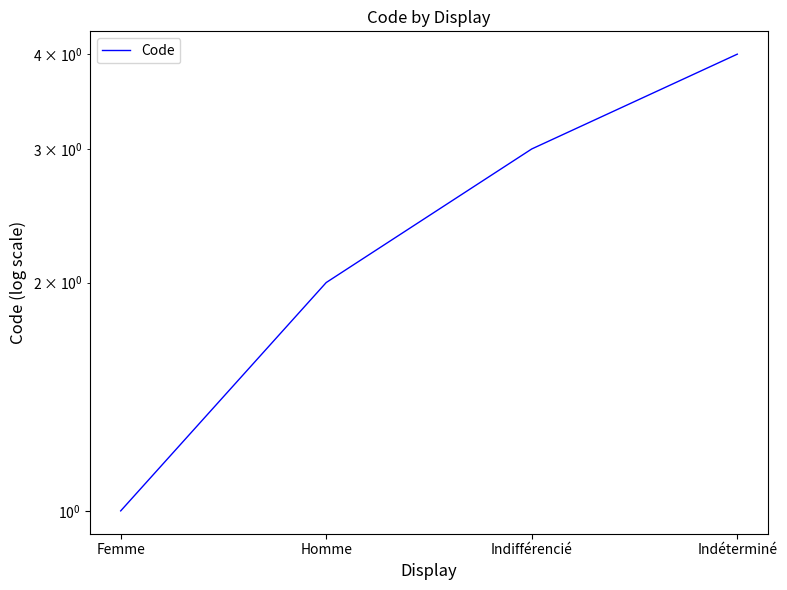

Is this an area chart (filled region under the line)?

No